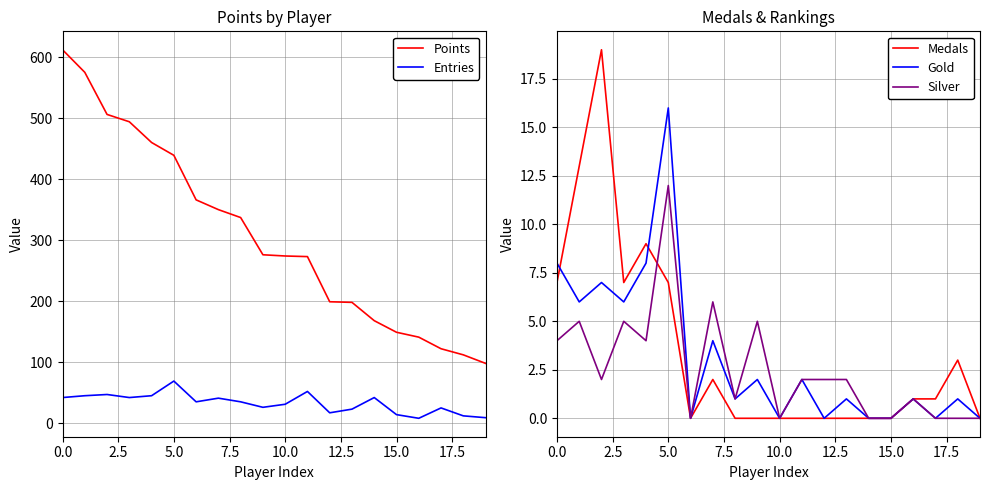

Rank the series by their maximum value, from highest to lowest.

Points, Entries, Medals, Gold, Silver